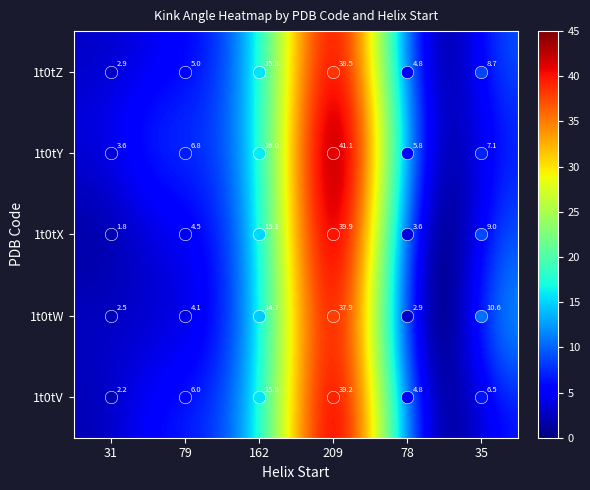

What is the greatest value displayed?

41.1